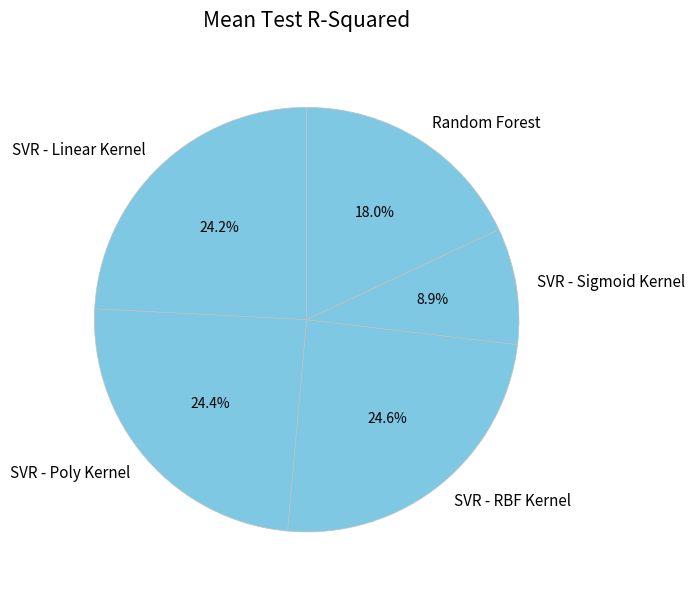

Is the sum of SVR - Linear Kernel and Random Forest greater than half?

No